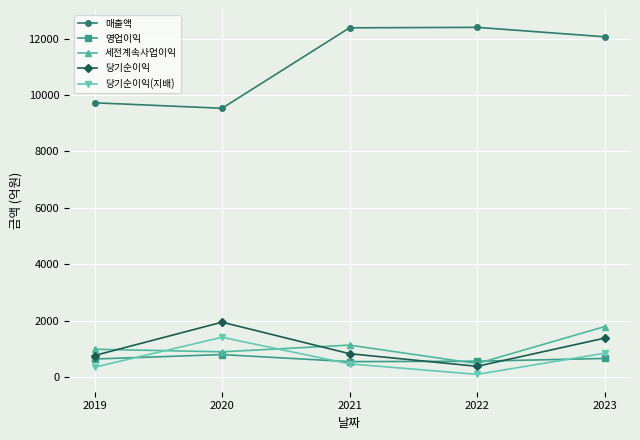

True or false: 당기순이익 has a value of 613 at 2023.

False